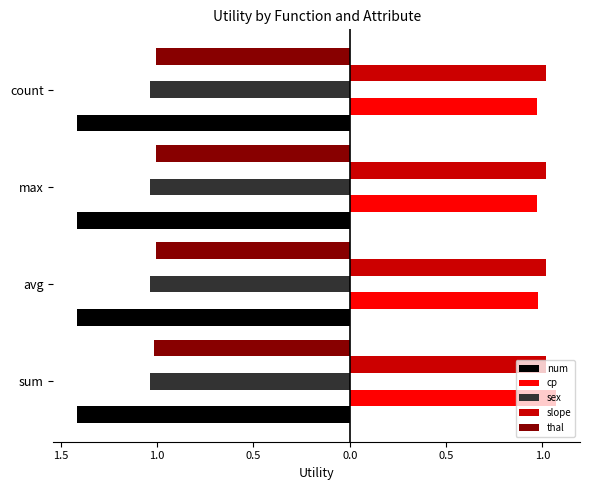

What are all the series names shown in the legend?

num, cp, sex, slope, thal